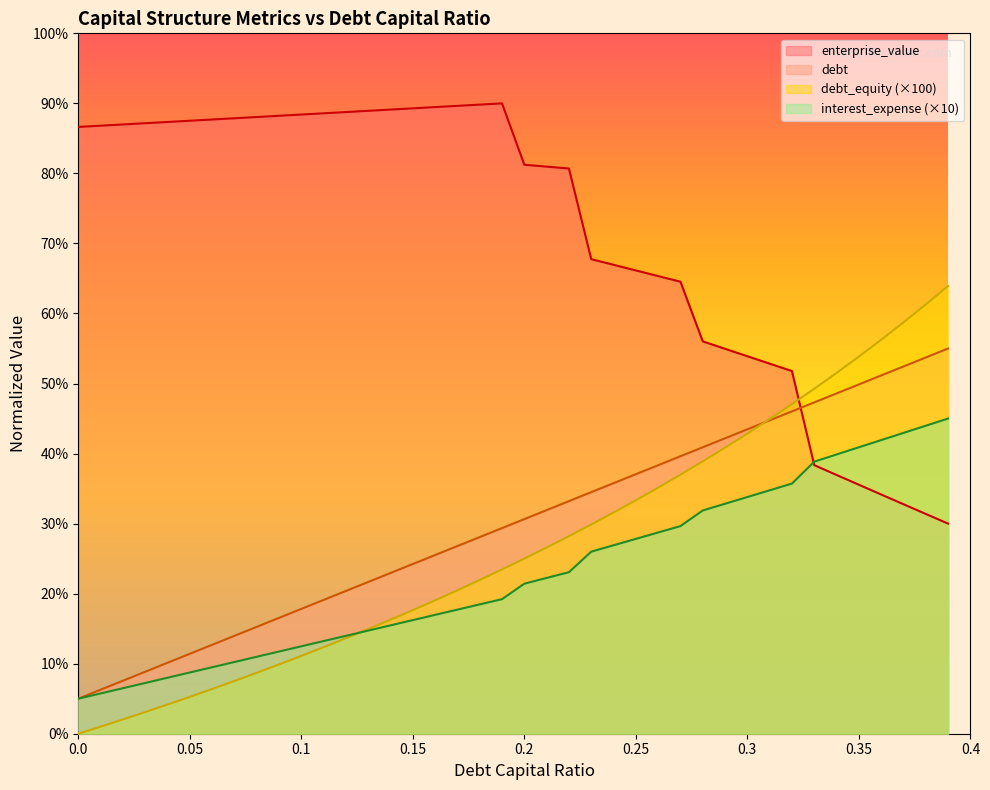

What is the average value of the debt_equity series?

26.9